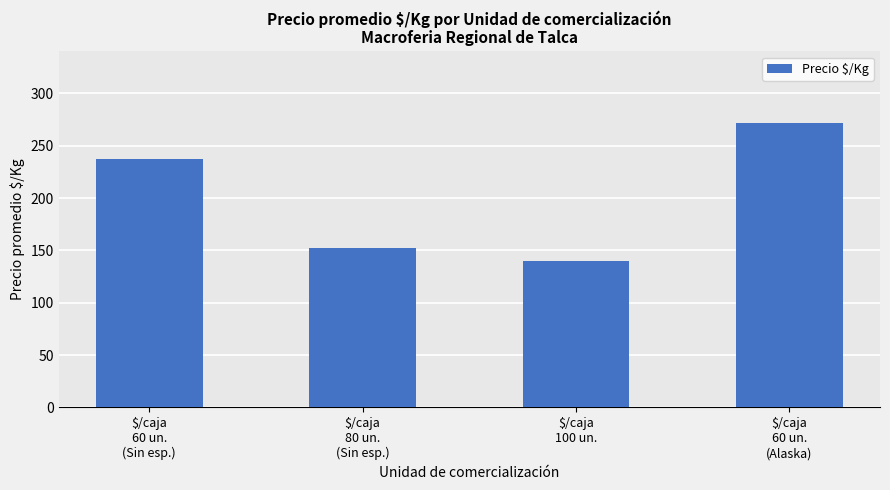

What is the minimum value shown in the chart?

140